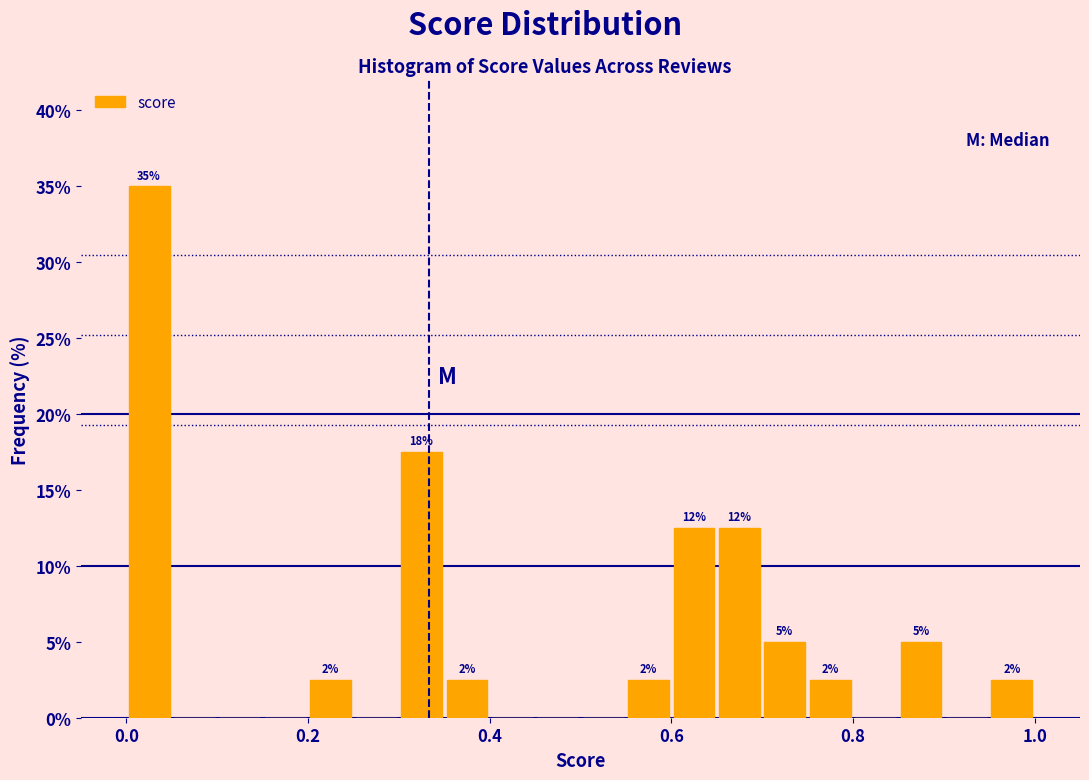

Read against the x-axis, roughly where is the centre of the tallest bar?

0.02